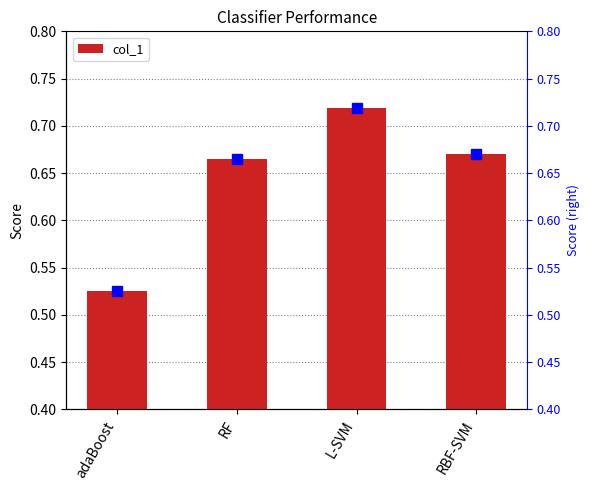

What is the greatest value displayed?

0.7